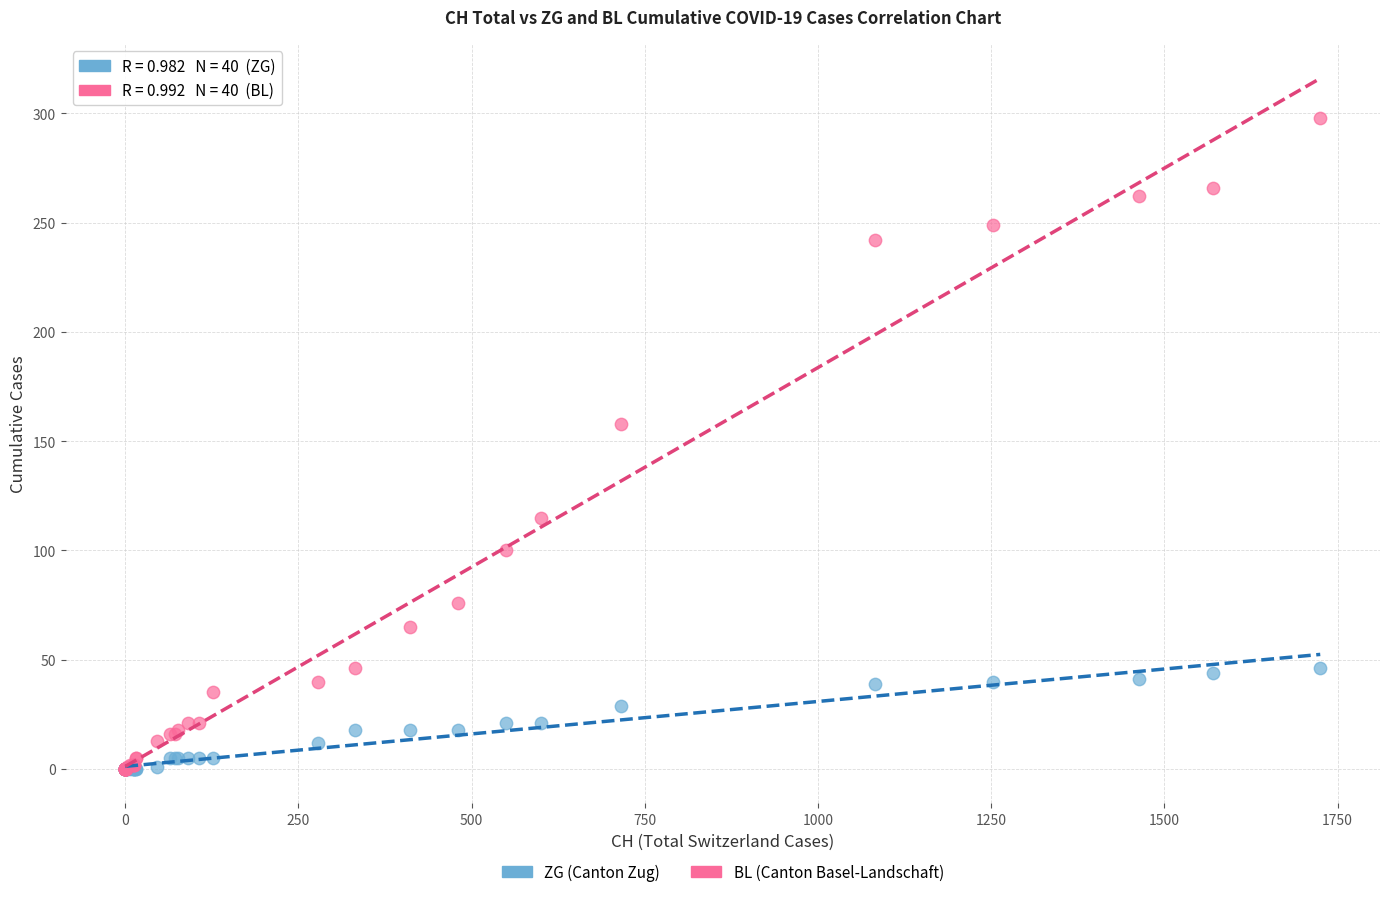

Across all series, what Y value is closest to 149?

158